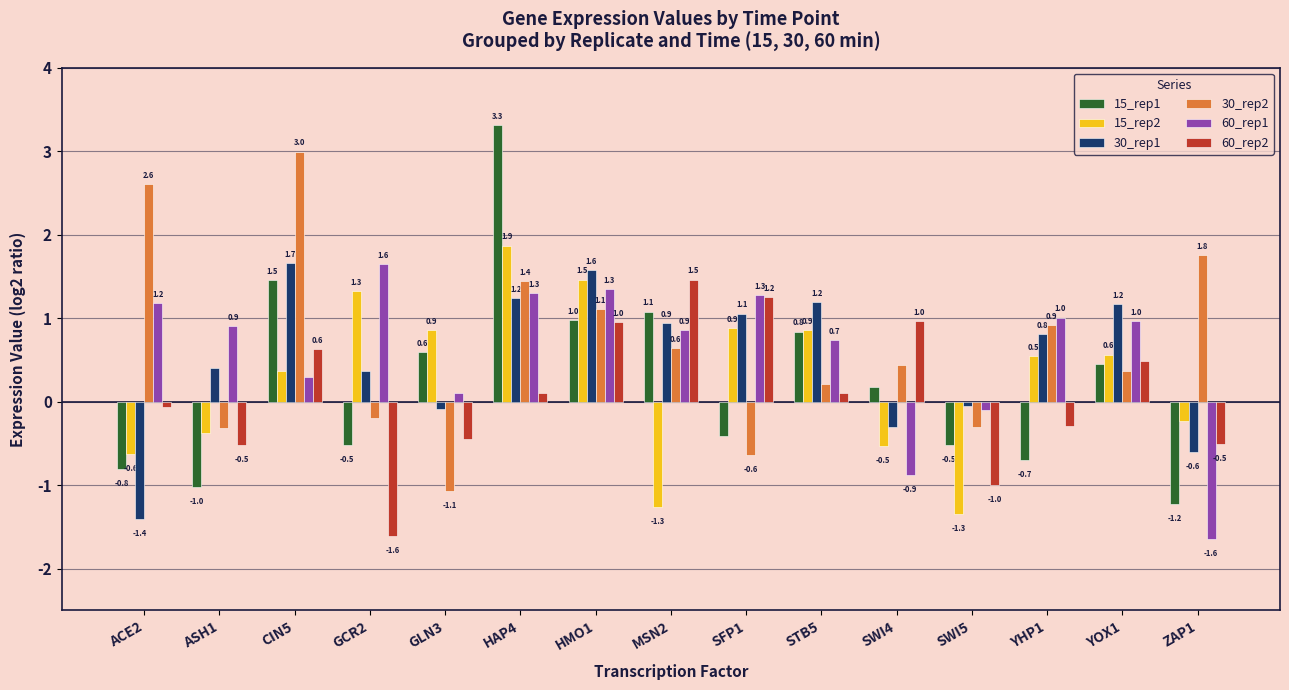

How many data points does each series have?

15